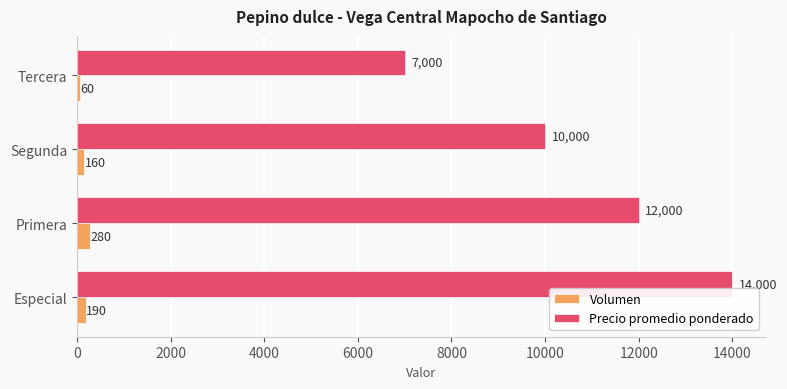

True or false: Precio promedio ponderado has a value of 12000 at Primera.

True